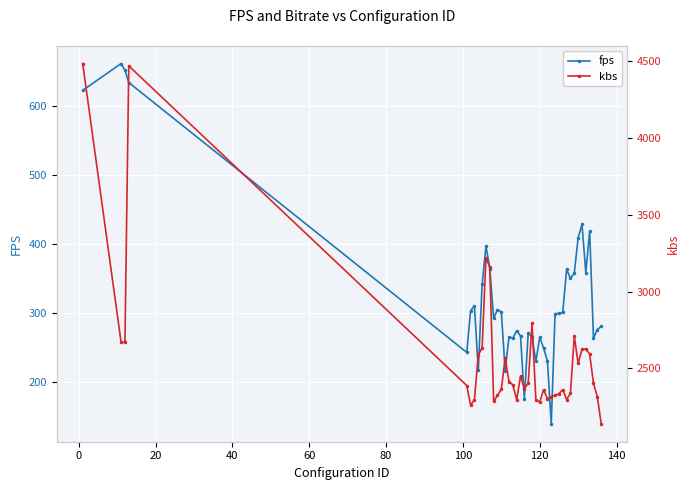

How many interior local peaks does the kbs series have?

9